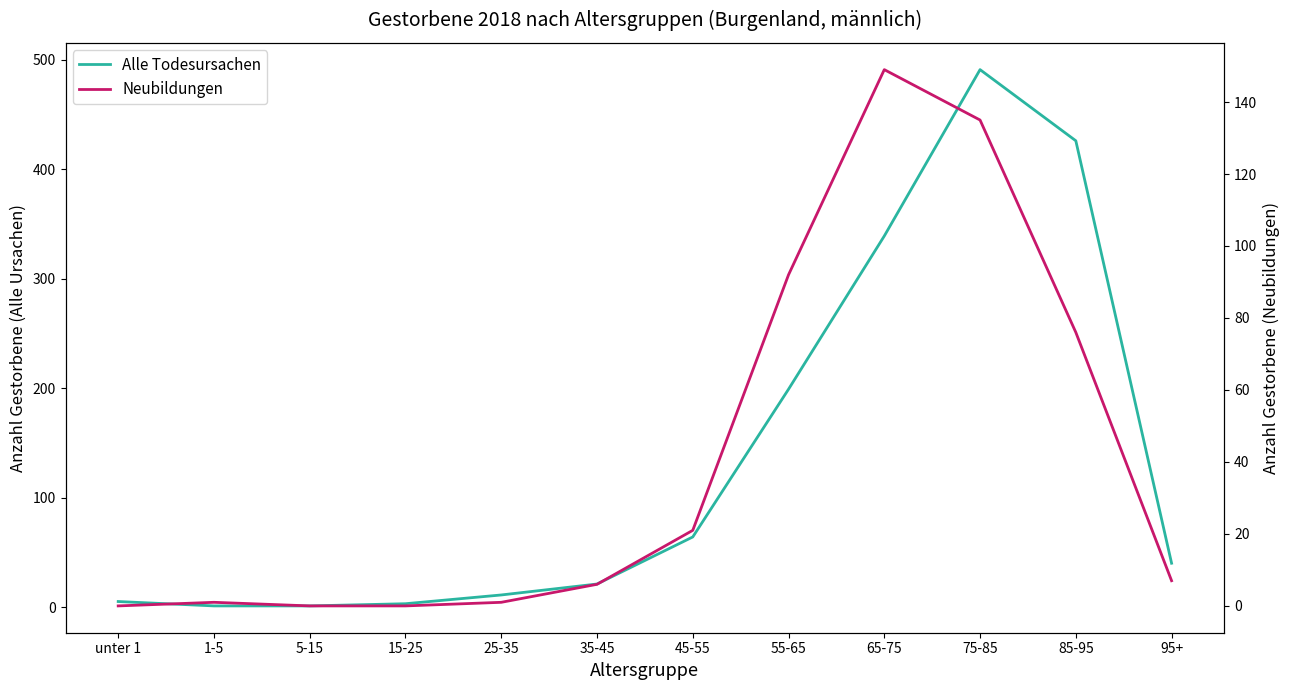

What are all the series names shown in the legend?

Alle Todesursachen, Neubildungen